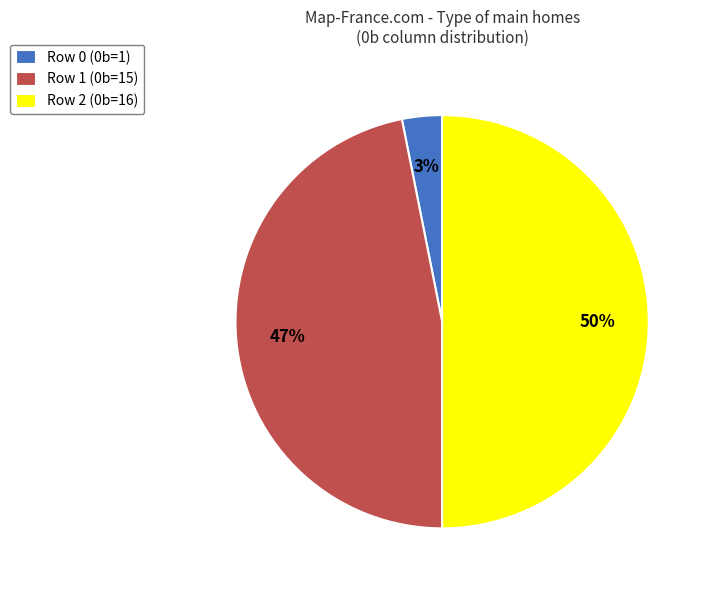

Between Row 1 (0b=15) and Row 2 (0b=16), which is larger?

Row 2 (0b=16)